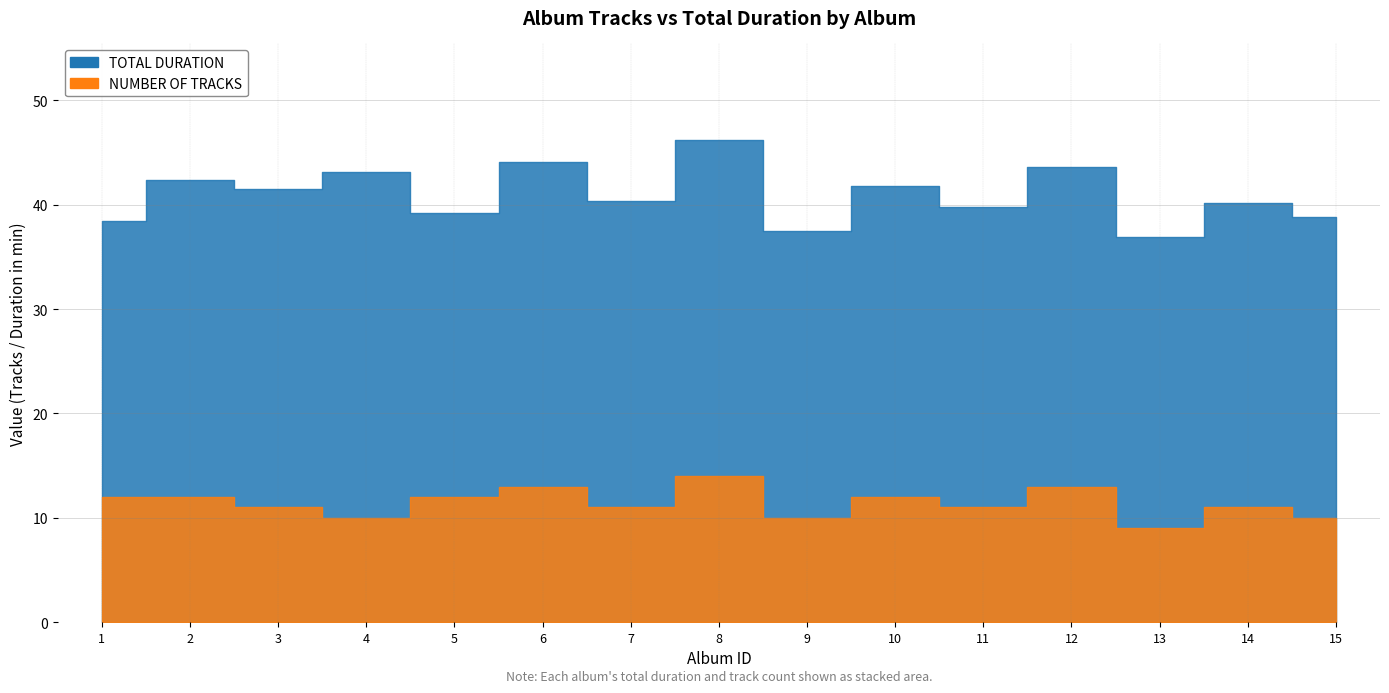

The NUMBER OF TRACKS series shows 11.0 at Album 11. True or false?

True